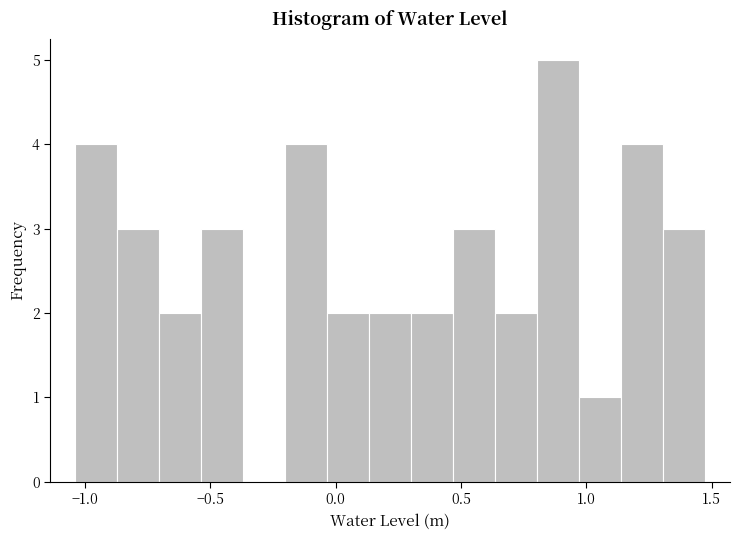

Read against the x-axis, roughly where is the centre of the tallest bar?

0.90